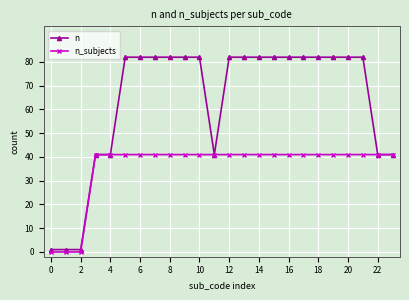

Which series has the largest total across all categories?

n